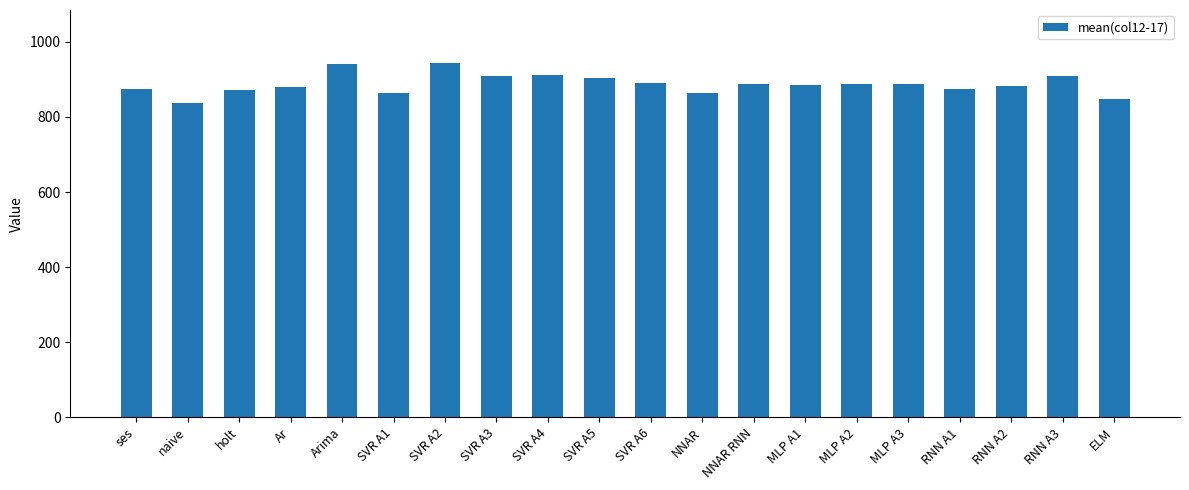

What is the change in value from Arima to SVR A3?

-30.6